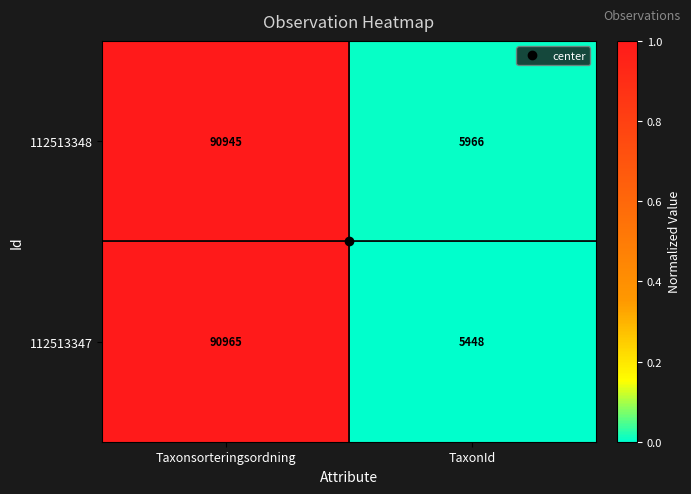

What is the total value across all series at TaxonId?

11414